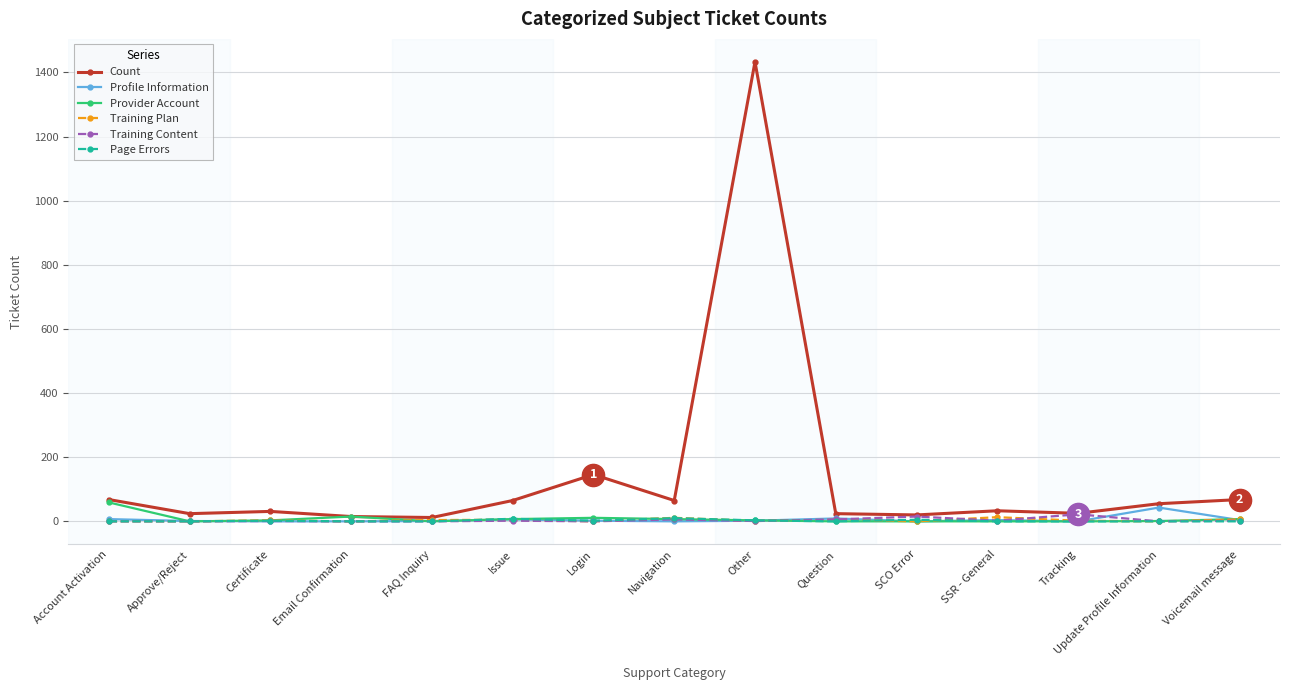

Which category has the highest value across all series?

Other